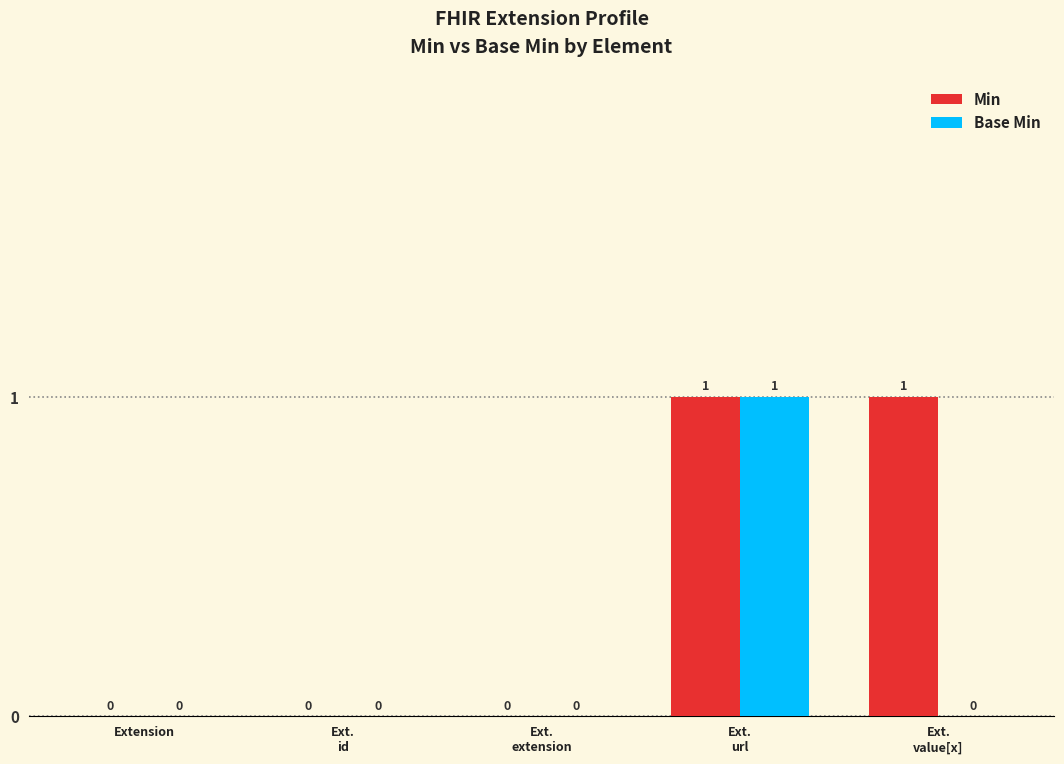

Which series has the largest total across all categories?

Min